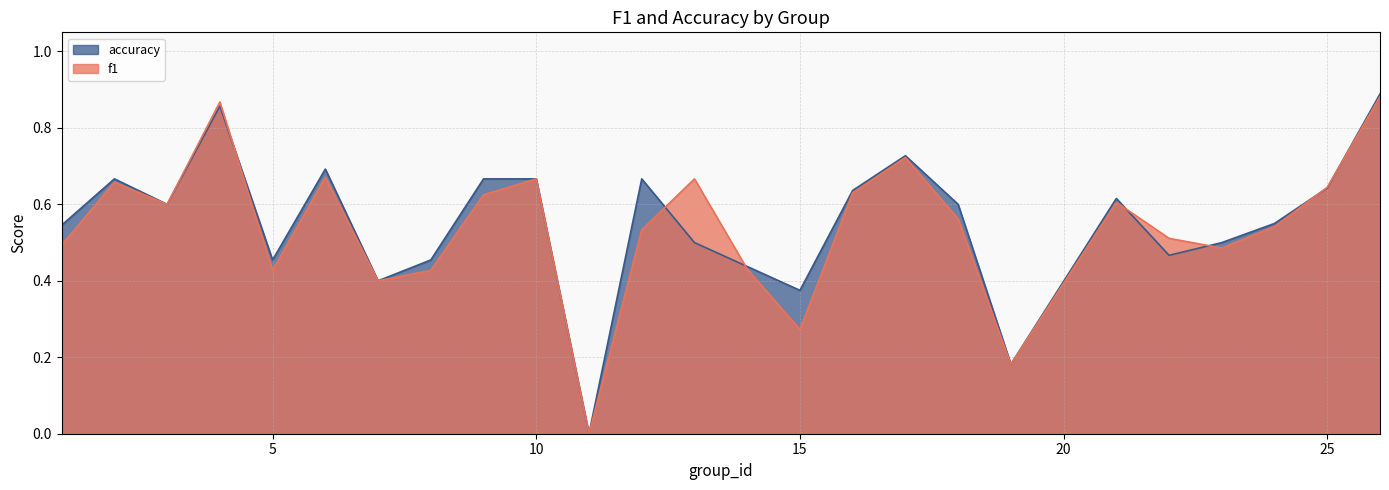

What are all the series names shown in the legend?

accuracy, f1